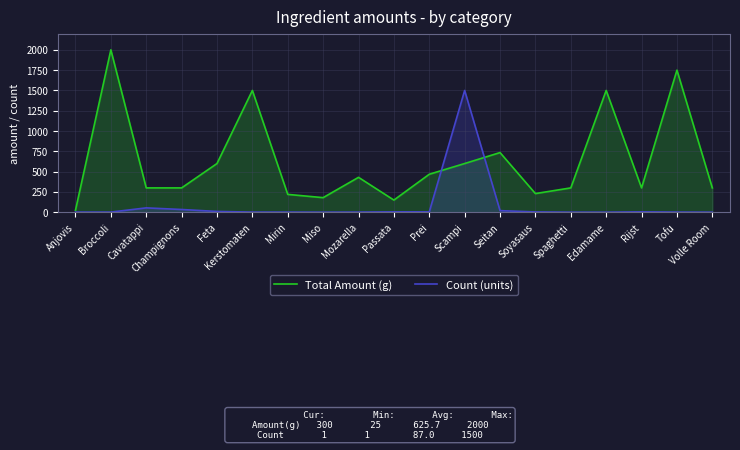

List the series in order of their overall mean, highest first.

Total Amount (g), Count (units)